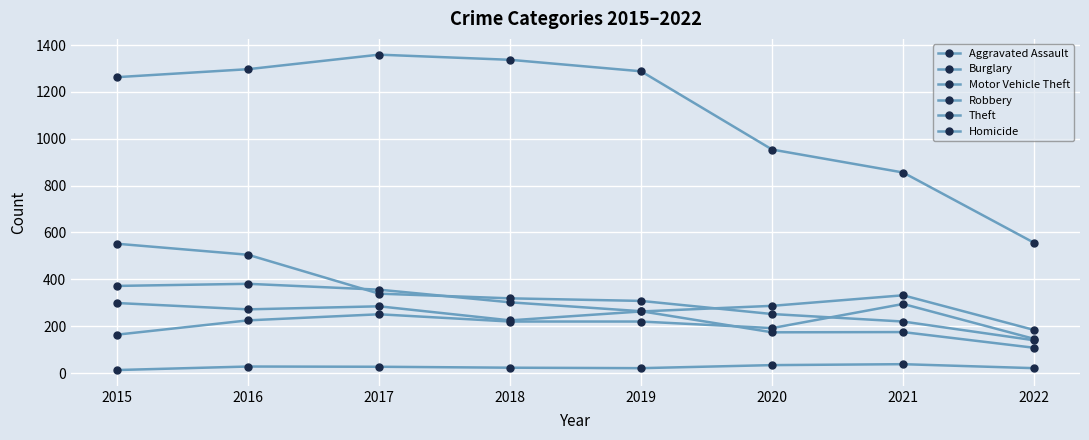

How many lines are shown in the chart?

6